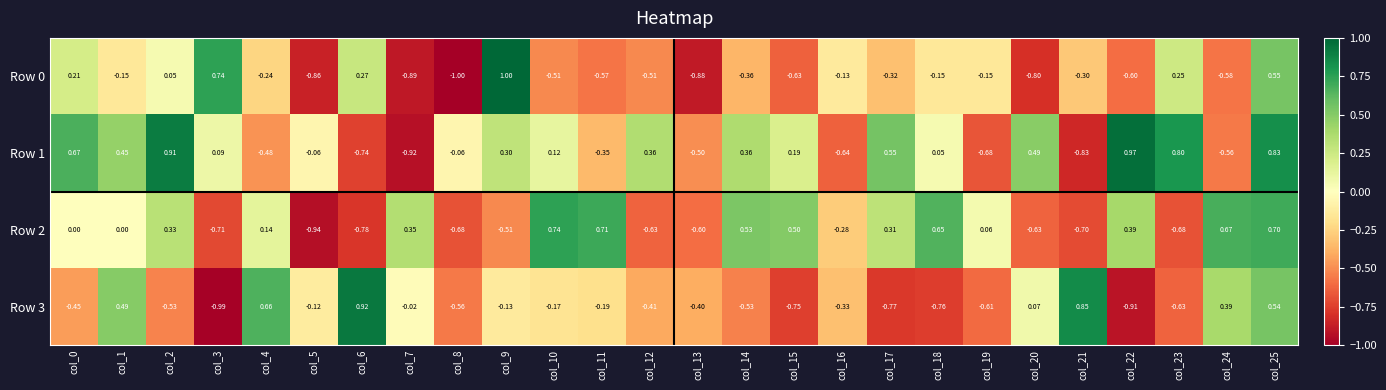

Is the value of Row 0 at col_15 greater than the value of Row 1 at col_10?

No